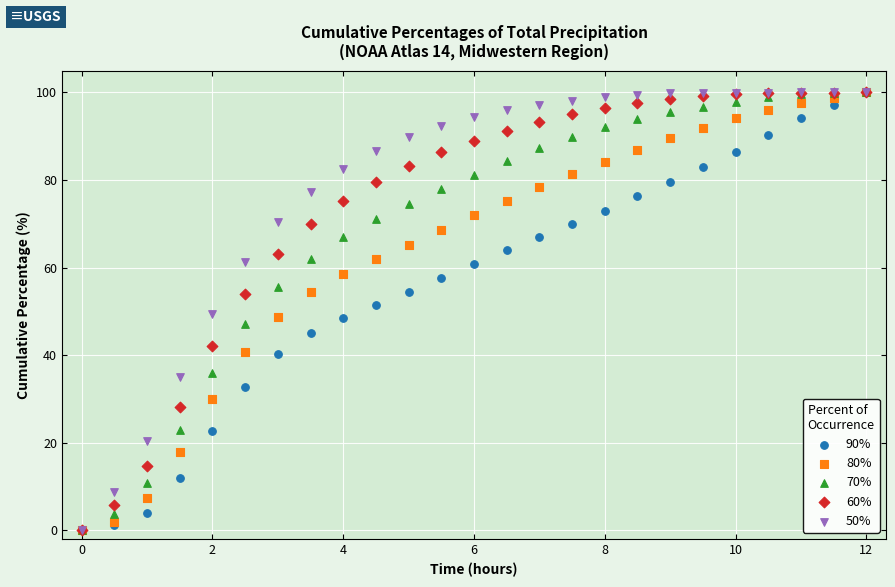

What are all the series names shown in the legend?

90%, 80%, 70%, 60%, 50%